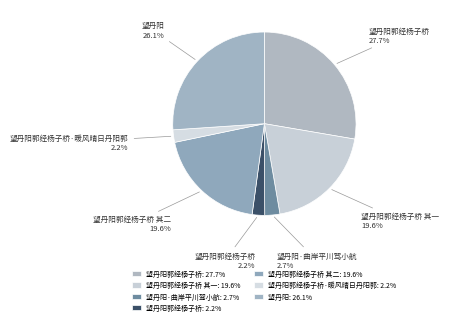

To the nearest percent, what is the average slice percentage?

14%